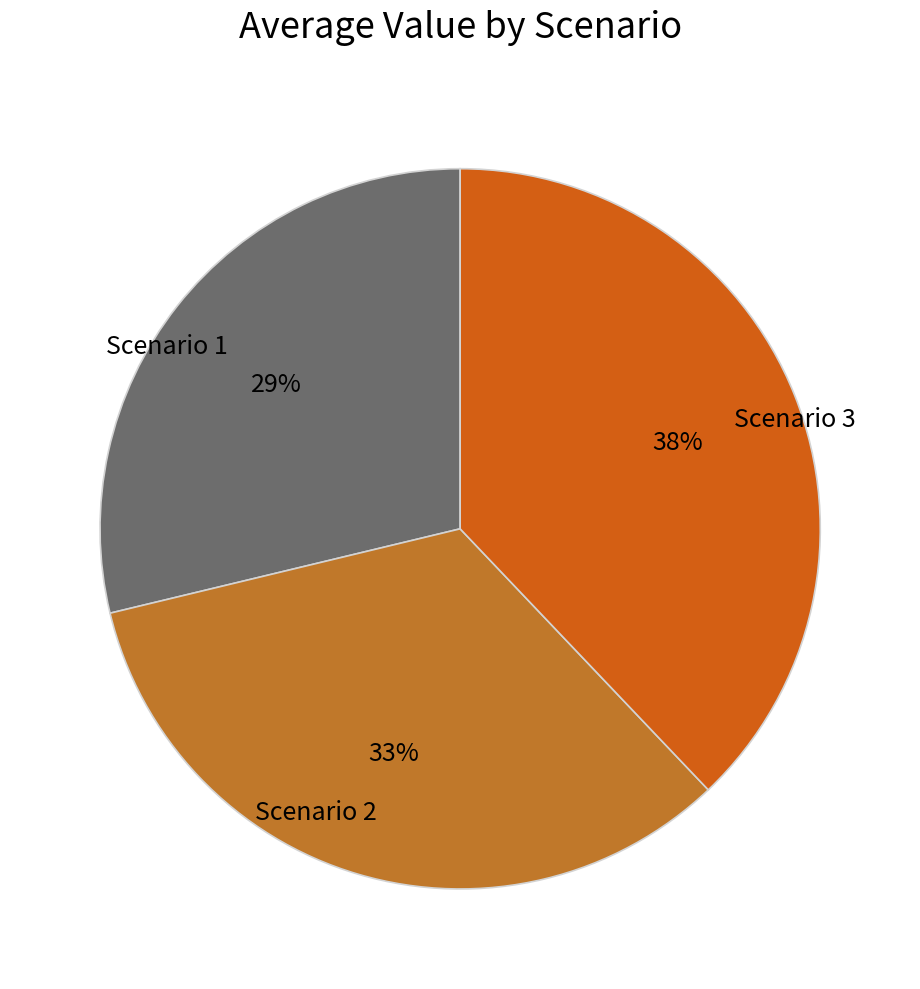

To the nearest percent, what percentage of the pie is Scenario 1?

29%